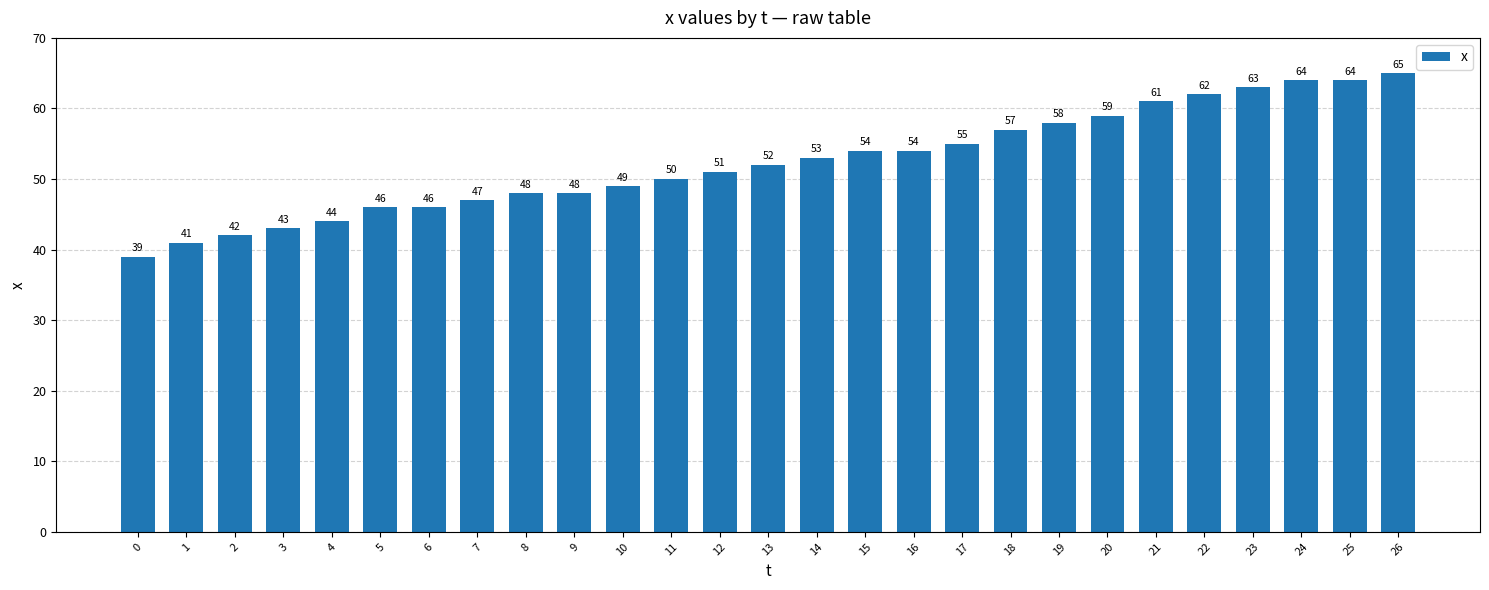

Are the bars grouped side by side (vs. stacked)?

No